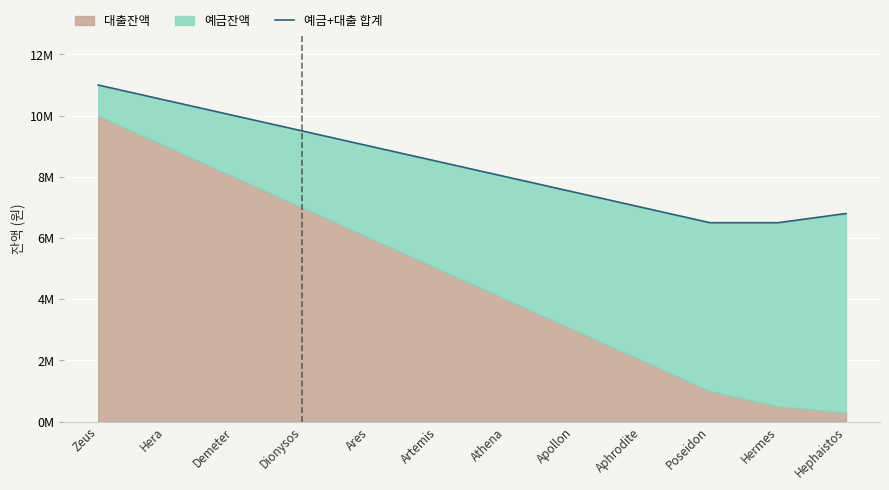

What is the label of the 6th point from the right?

Athena